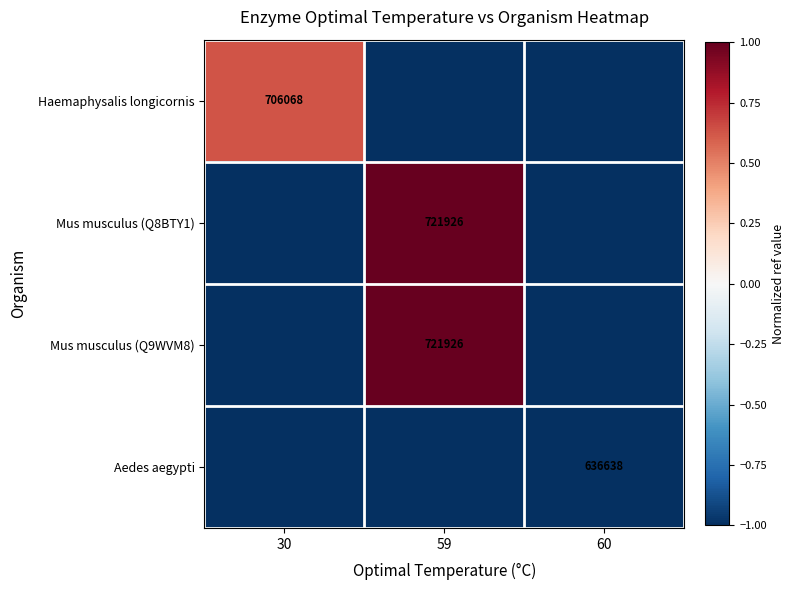

Is the value of Mus musculus (Q9WVM8) at 59 greater than the value of Aedes aegypti at 60?

Yes